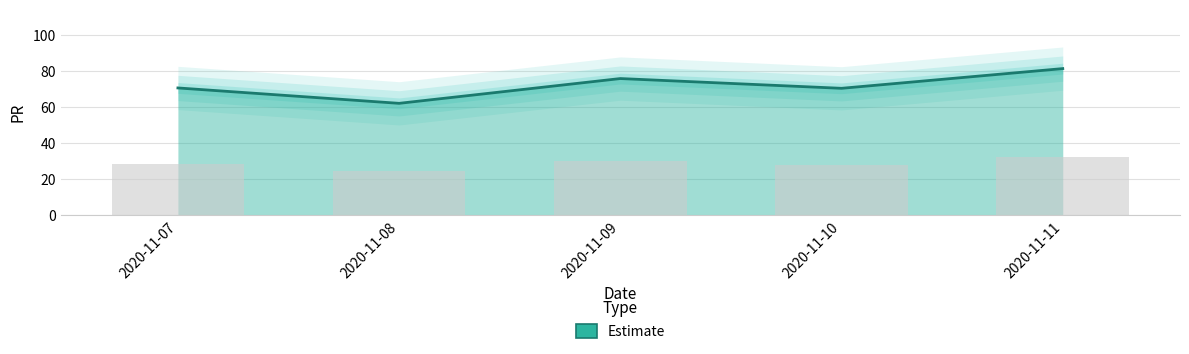

The chart shows a value of 97.2 at 2020-11-08. True or false?

False